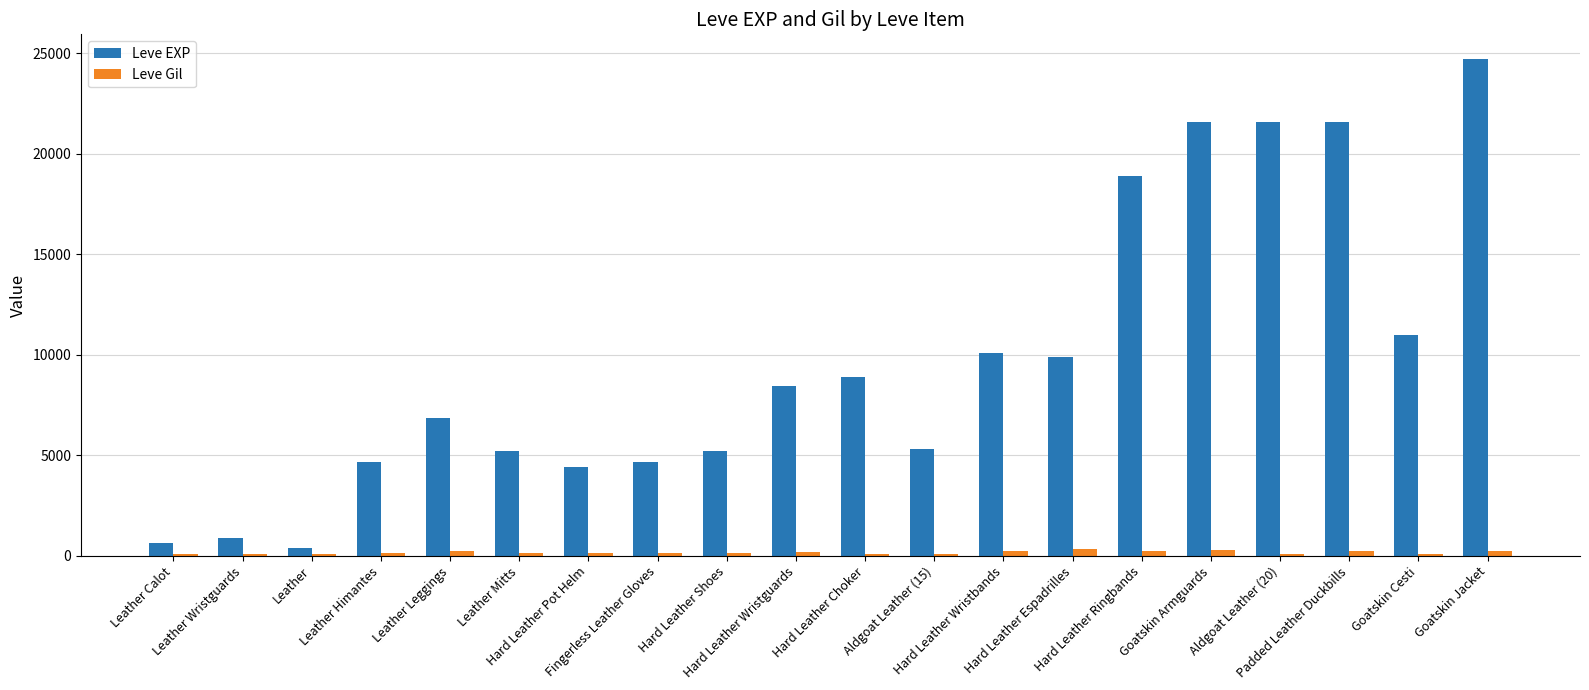

What is the spread (max minus min) of values at Aldgoat Leather (20)?

21493